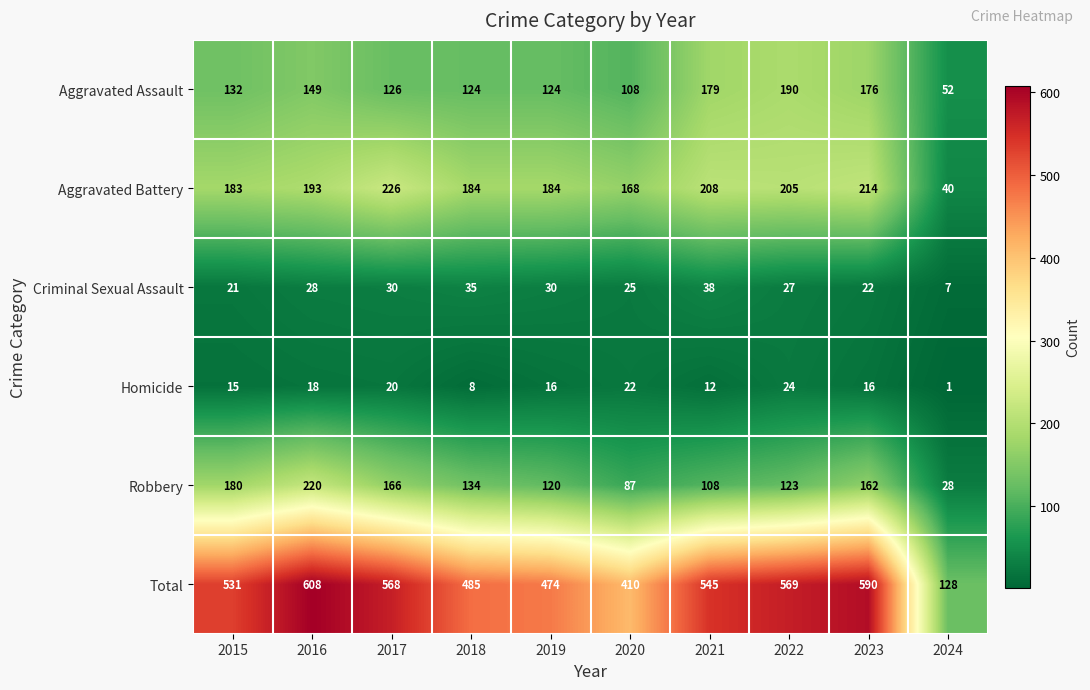

Is it true that Criminal Sexual Assault equals 7 at 2023?

False